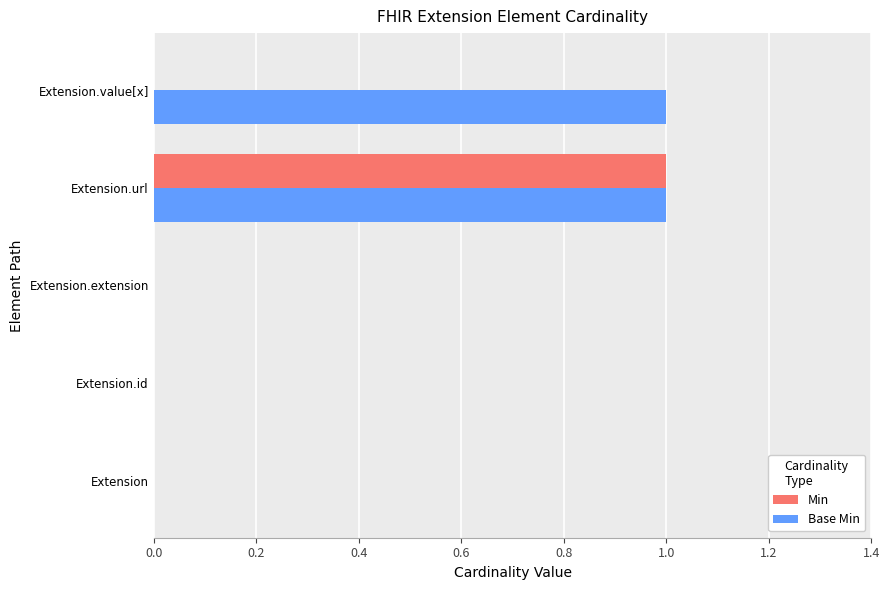

What is the highest value of the Base Min series?

1